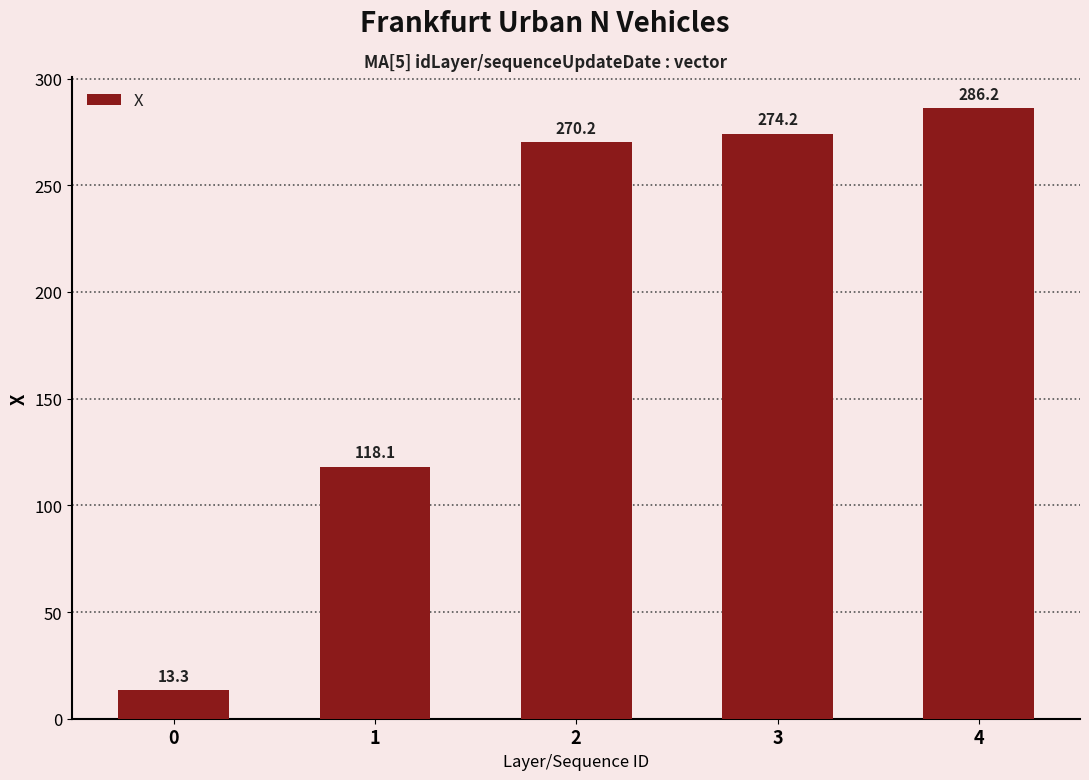

Rank the categories by value from highest to lowest.

4, 3, 2, 1, 0